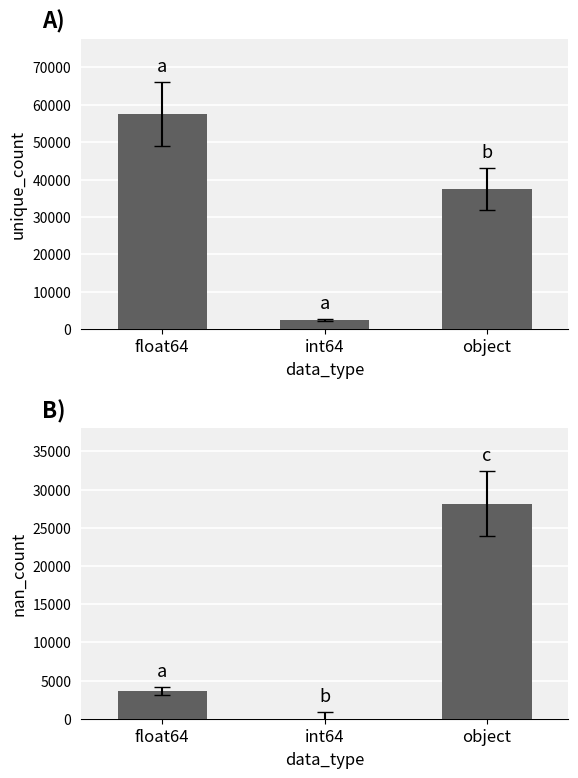

What is the sum of all nan_count values?

31801